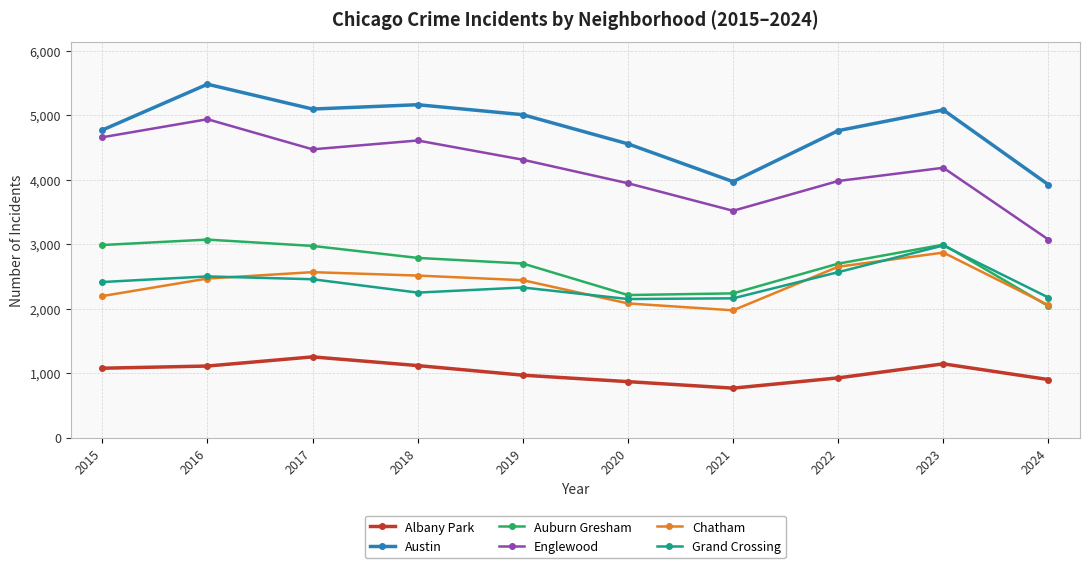

What is the difference between the Albany Park values at 2022 and 2019?

42